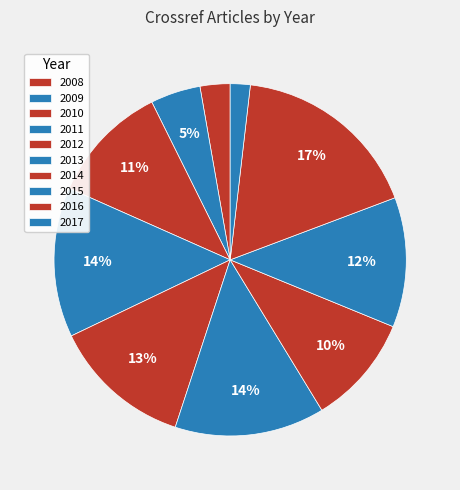

Count the number of slices in the pie.

10